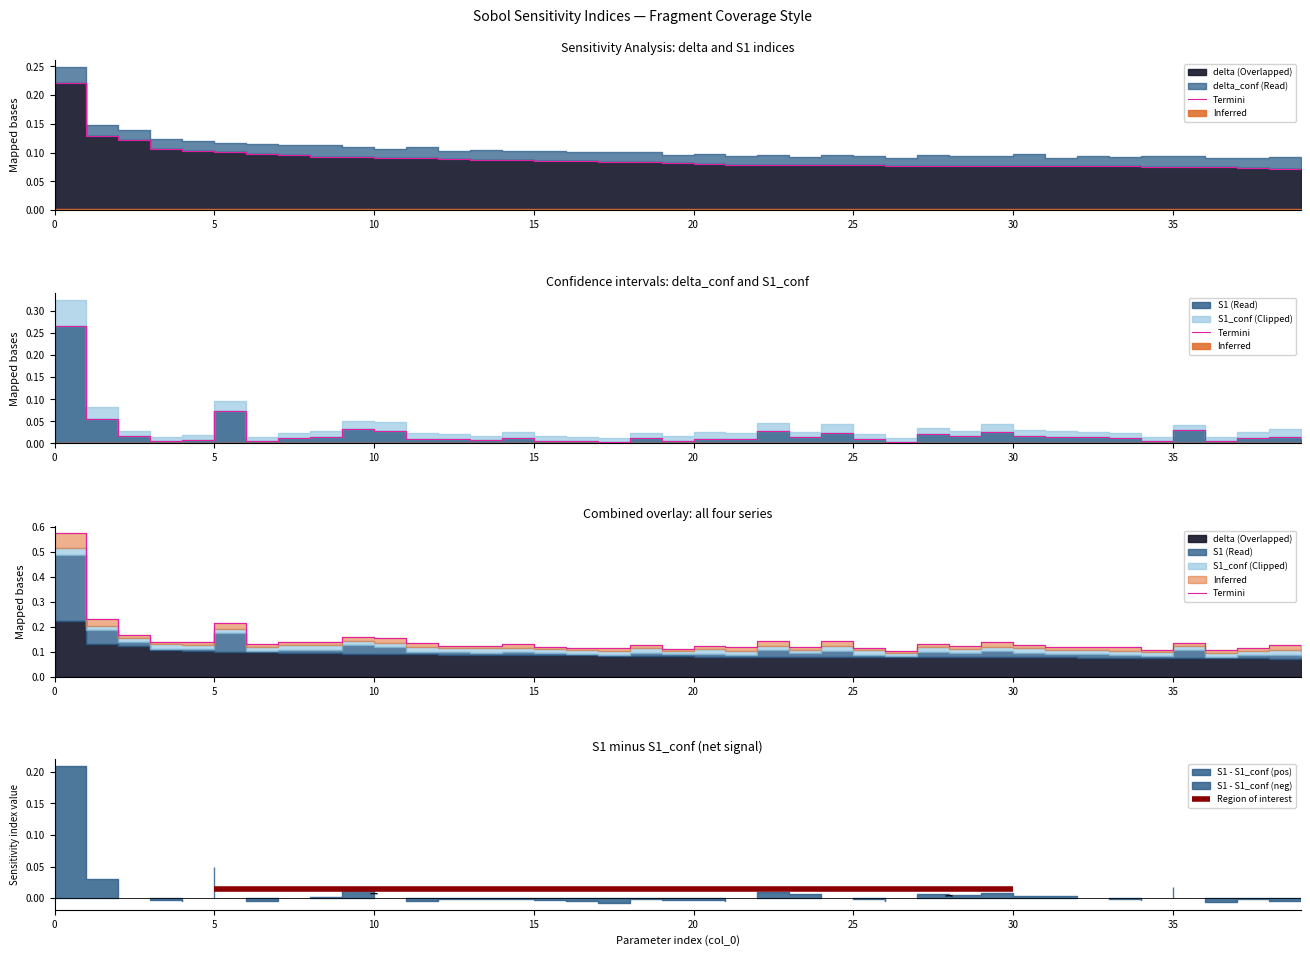

Between 5 and 35, which is larger?

5